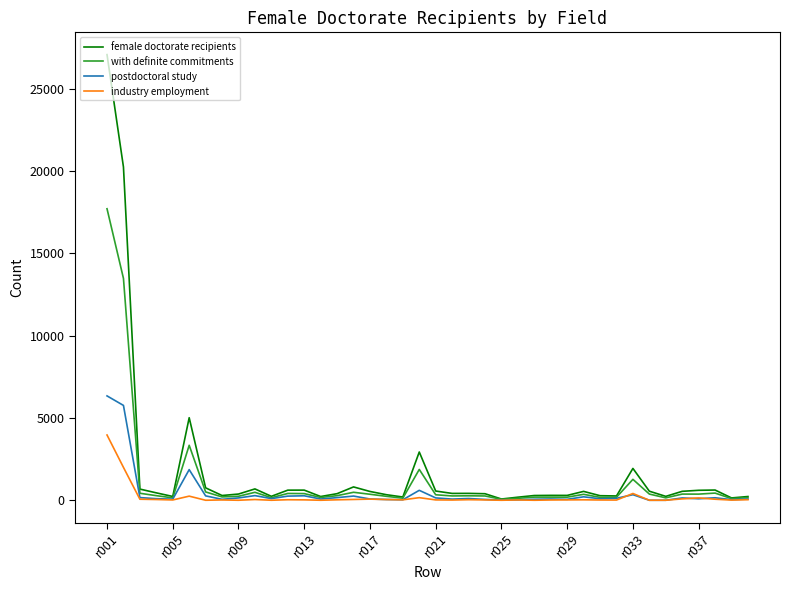

List the series in order of their peak value, lowest first.

industry employment, postdoctoral study, with definite commitments, female doctorate recipients